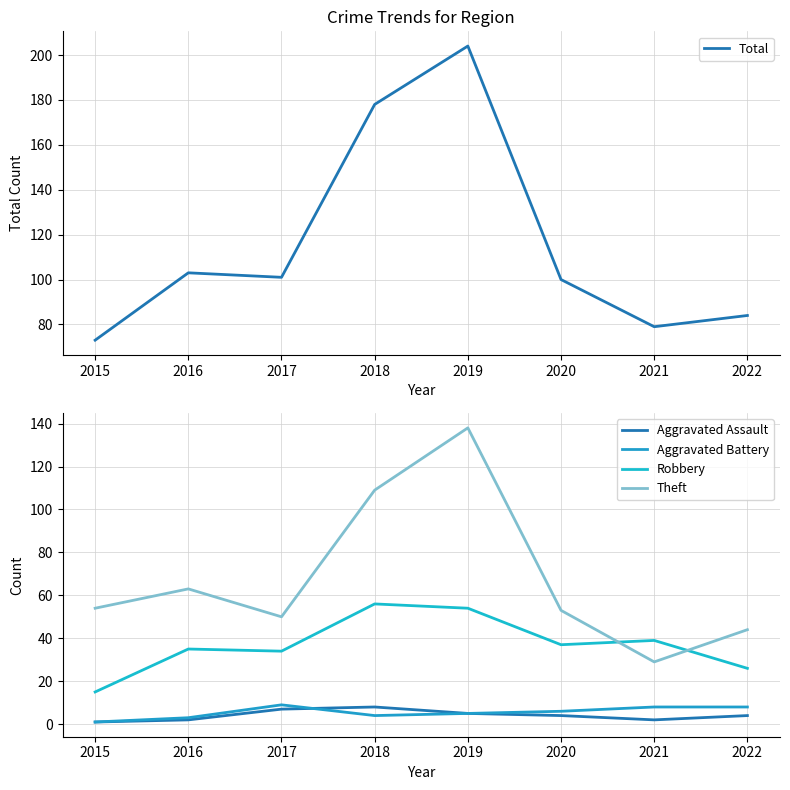

Does the chart display data point markers on the line(s)?

No